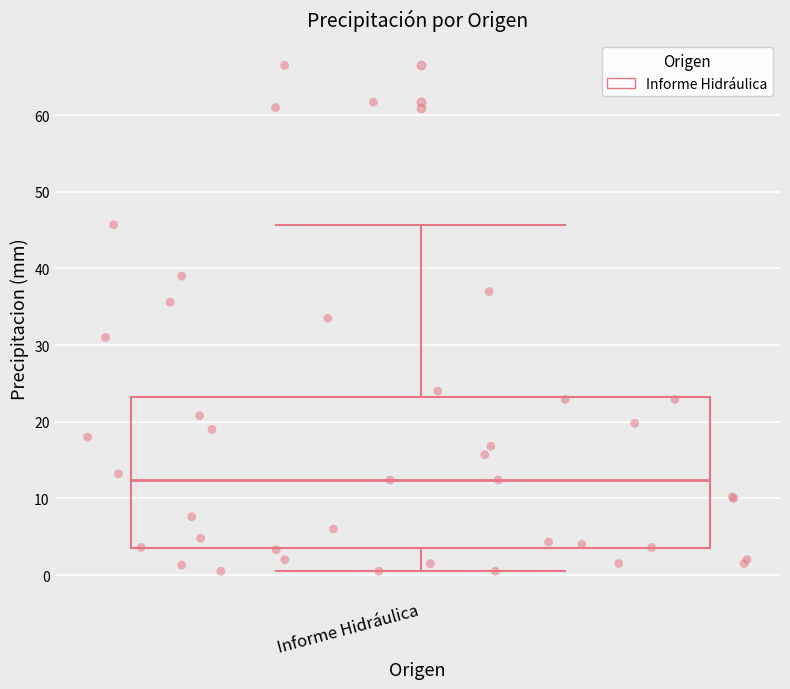

Read this box plot against the y-axis: the position of the median line, the range covered by the box, and the ends of both whiskers. The values are not printed on the chart, so give them approximately, as read against the axis.

median 12, box 4 to 23, whiskers 1 to 46